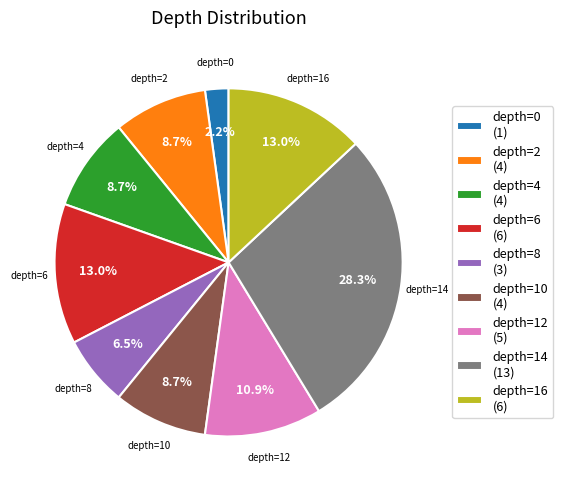

What percentage is the depth=6 slice, to the nearest percent?

13%